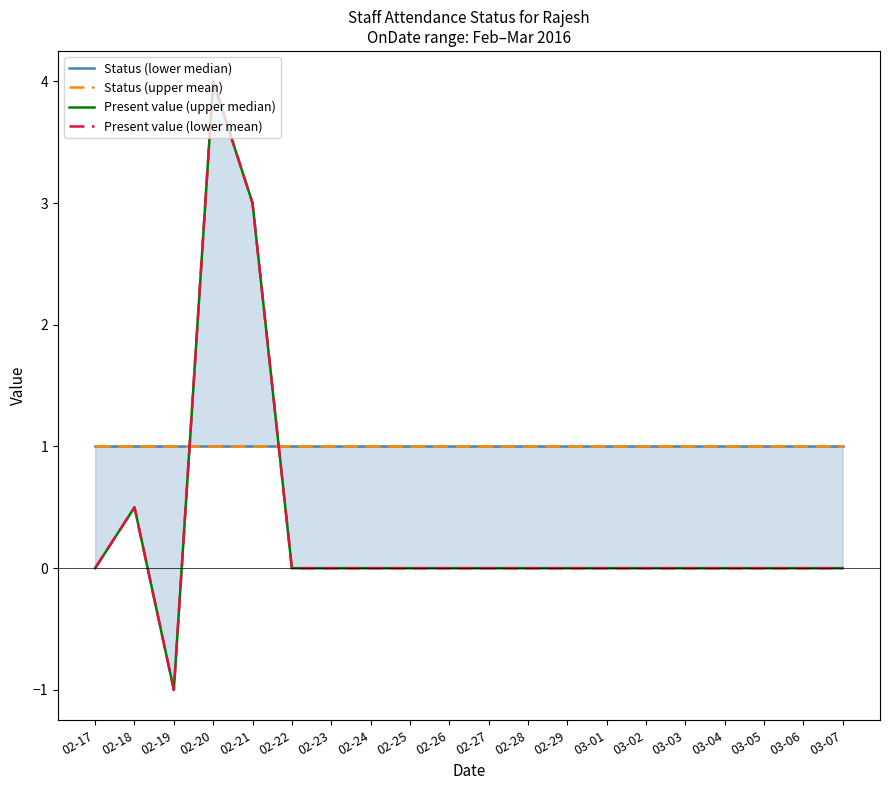

What is the value of the Status (lower median) point at the 2nd from the left?

1.0